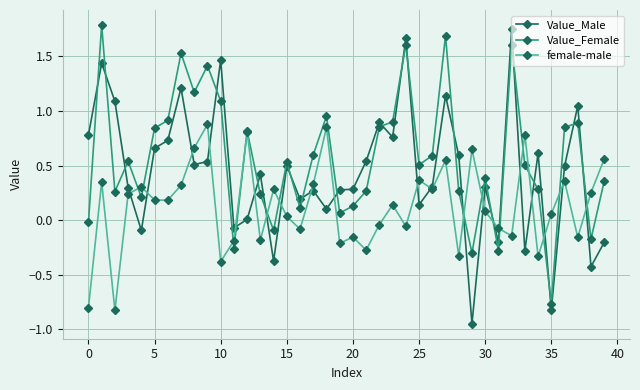

At how many categories does at least one series exceed 1?

10